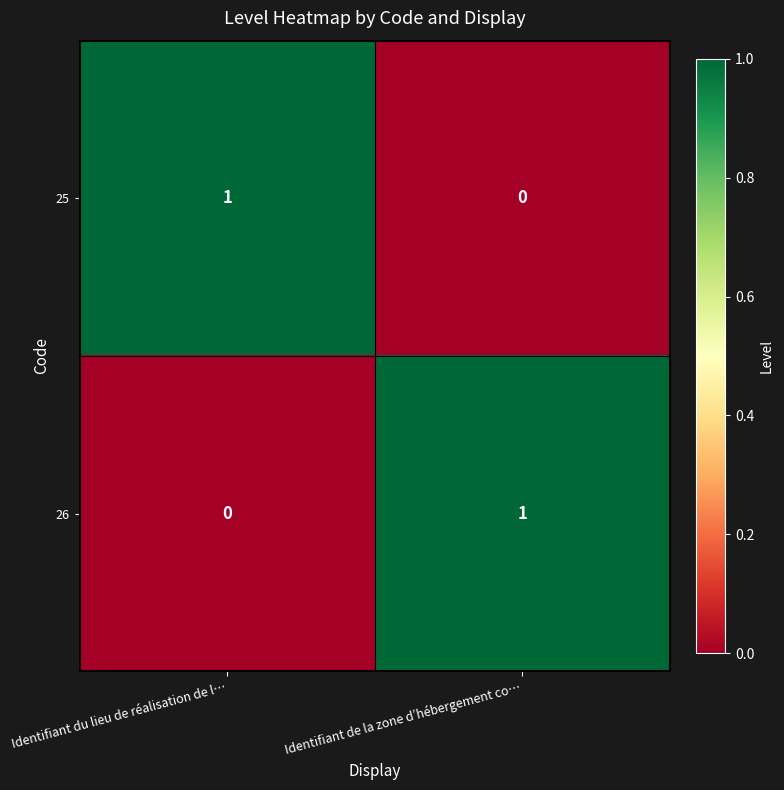

What is the difference between the highest and lowest values at Identifiant de la zone d’hébergement co…?

1